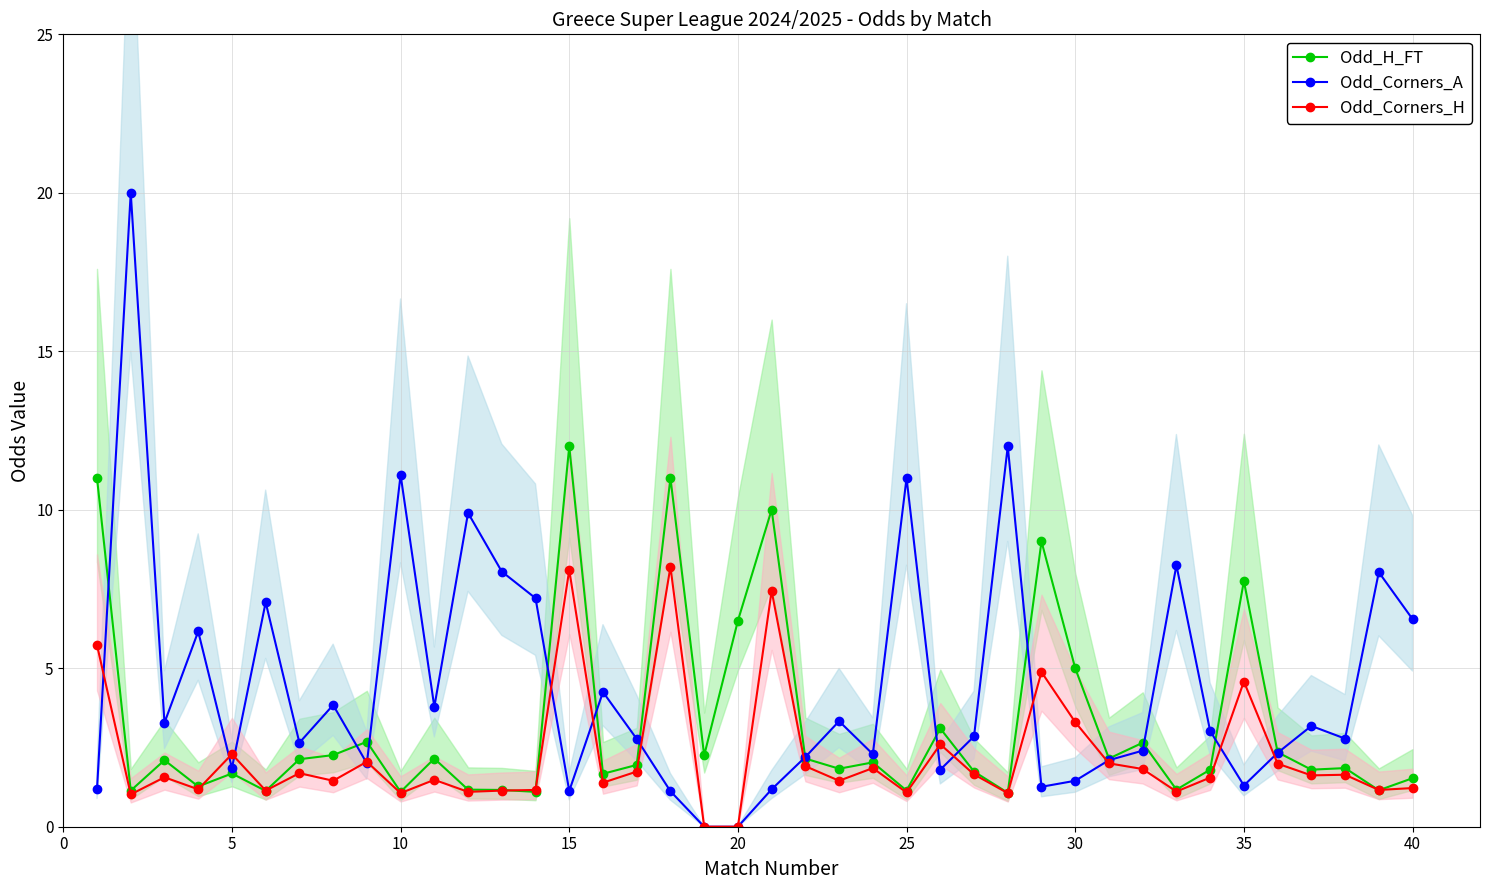

What are all the series names shown in the legend?

Odd_H_FT, Odd_Corners_A, Odd_Corners_H